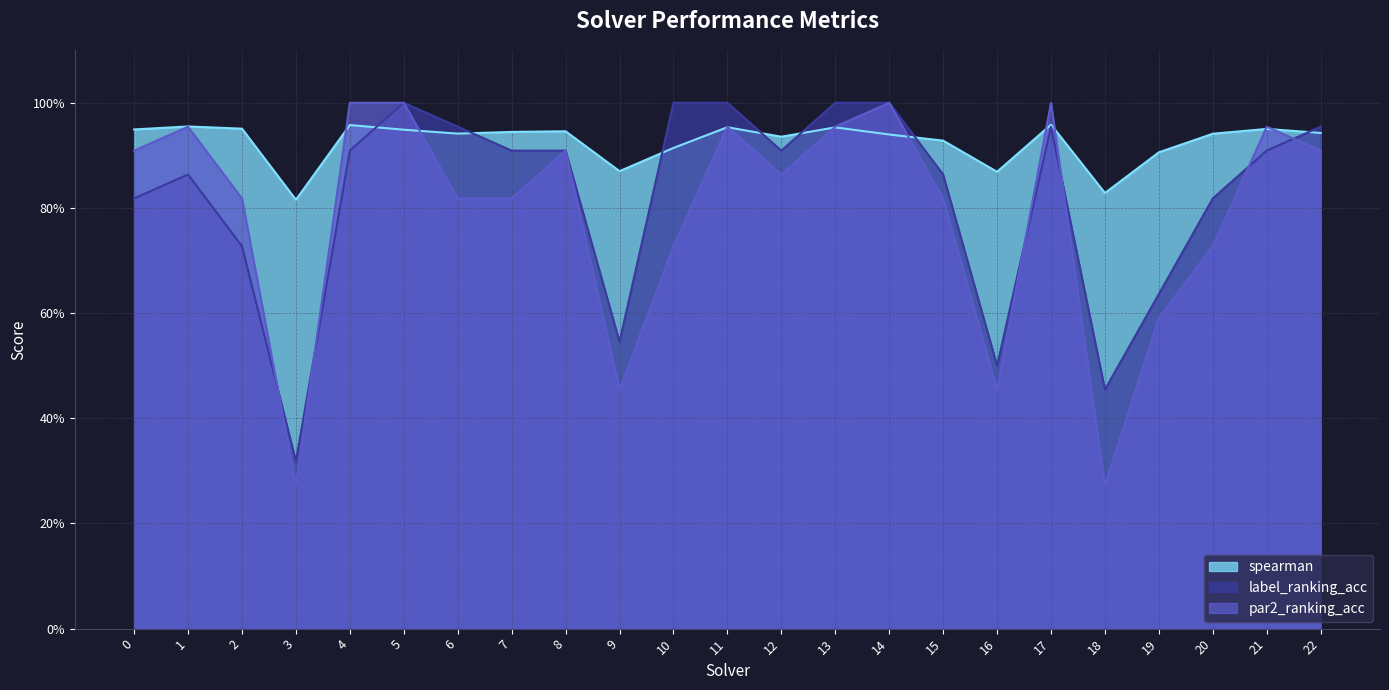

Between 6 and 19, which series saw the biggest shift?

label_ranking_acc